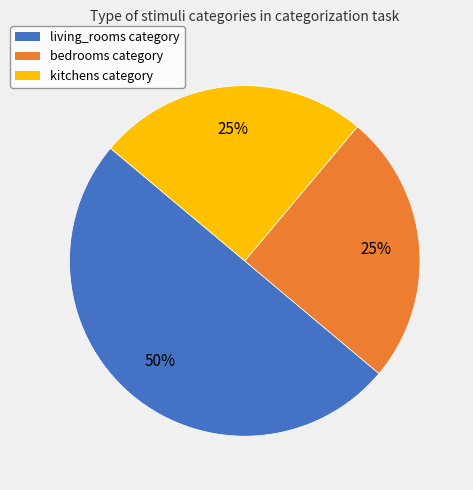

To the nearest percent, what is the combined percentage of kitchens and living_rooms?

75%